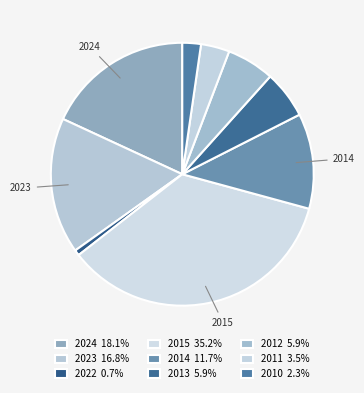

The 2012 slice represents 6% of the pie. True or false?

True